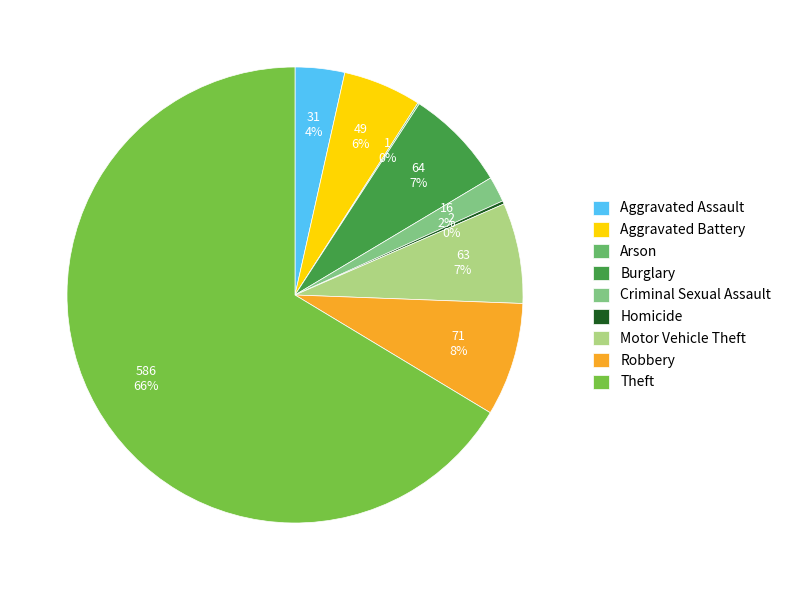

Do Homicide and Arson together represent more than half of the pie?

No